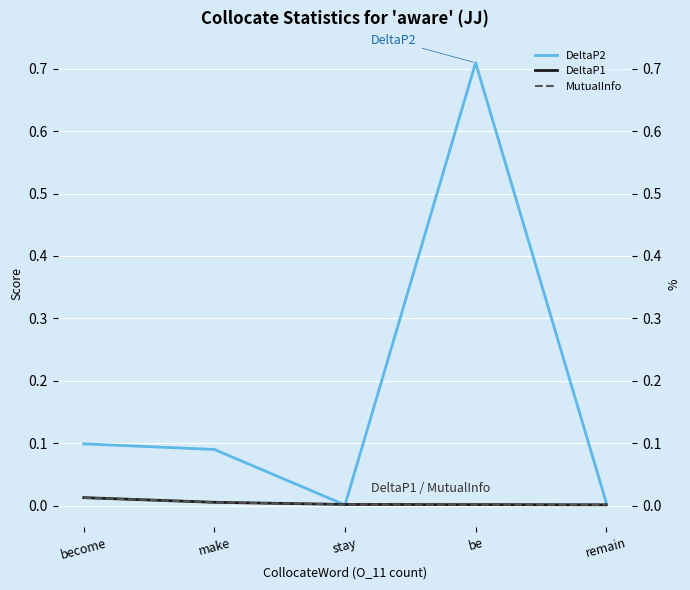

What is the spread (max minus min) of values at be?

0.7